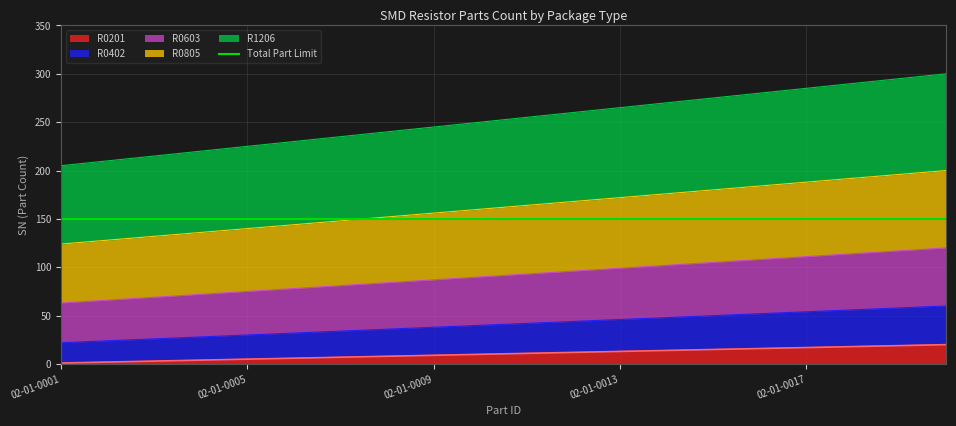

True or false: R0201 and R0603 intersect in this chart.

False